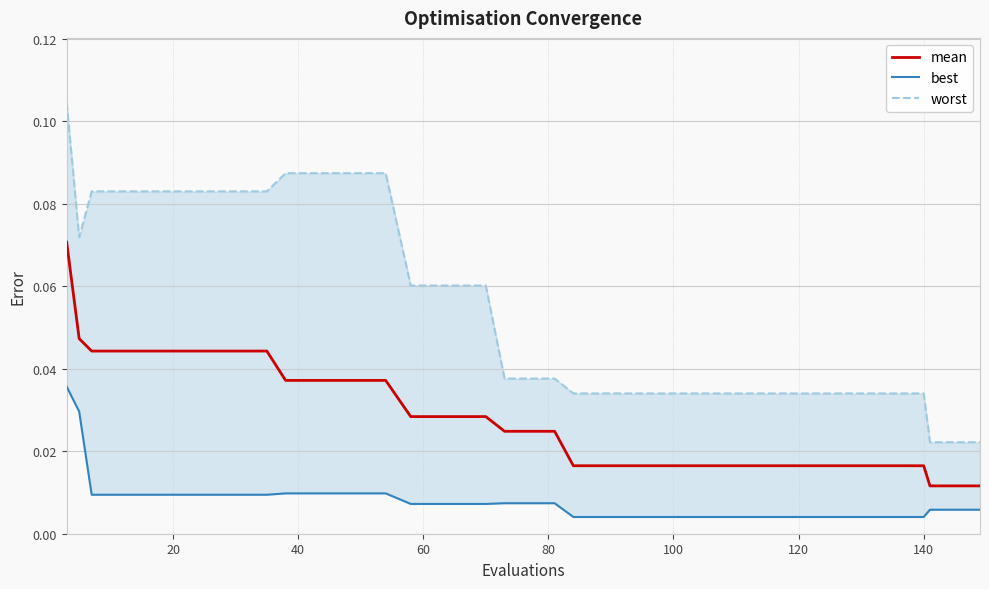

What are all the series names shown in the legend?

mean, best, worst